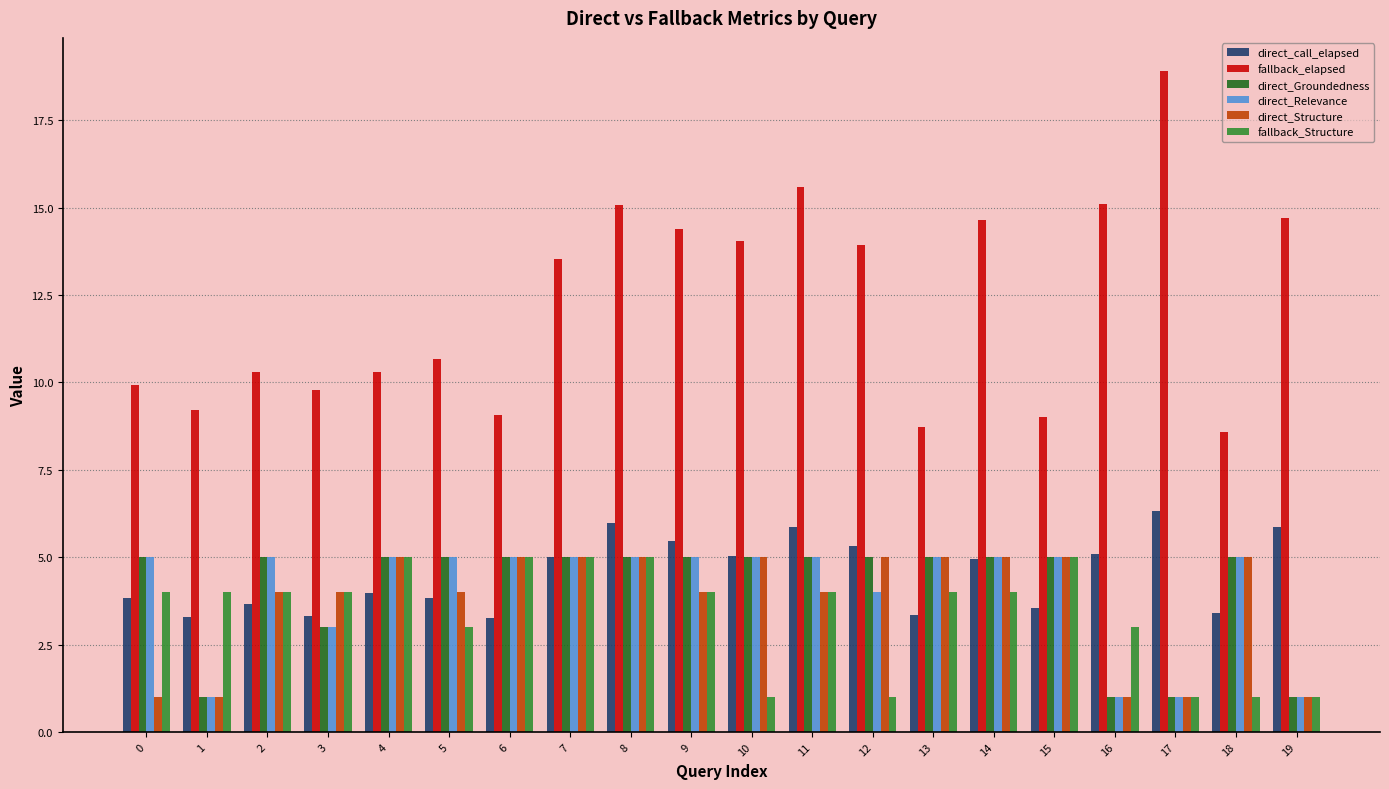

What is the minimum value shown in the chart?

1.0